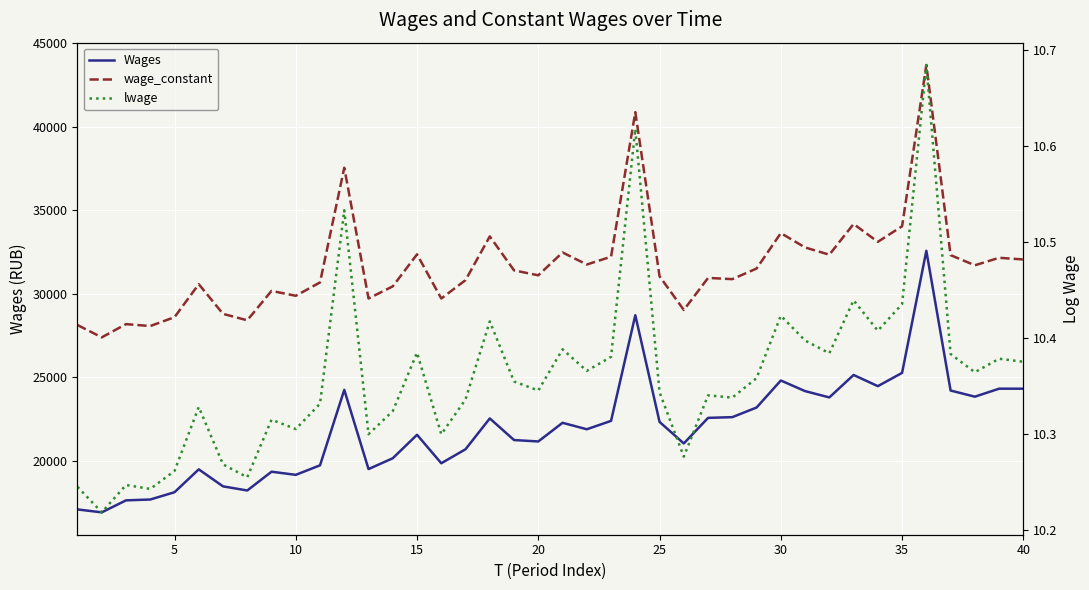

What are all the series names shown in the legend?

Wages, wage_constant, lwage